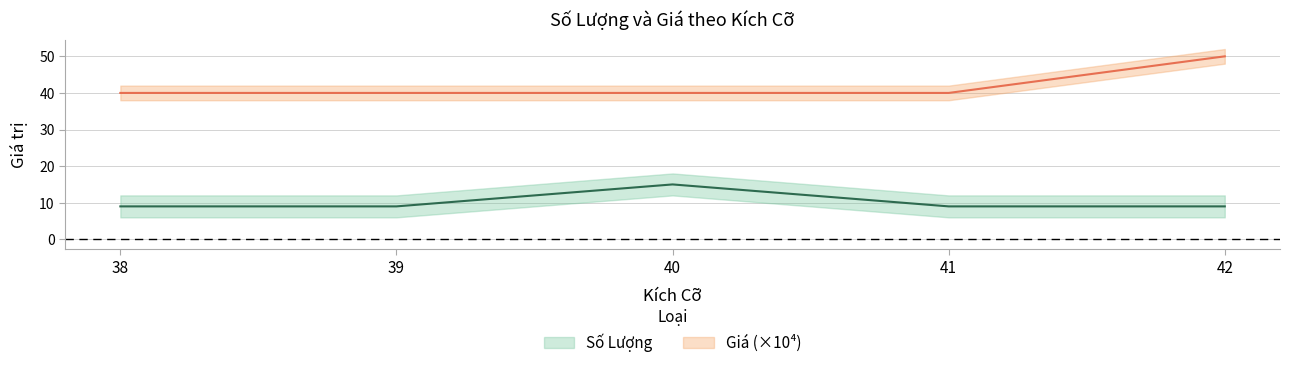

The Số Lượng series shows 9.0 at 42. True or false?

True